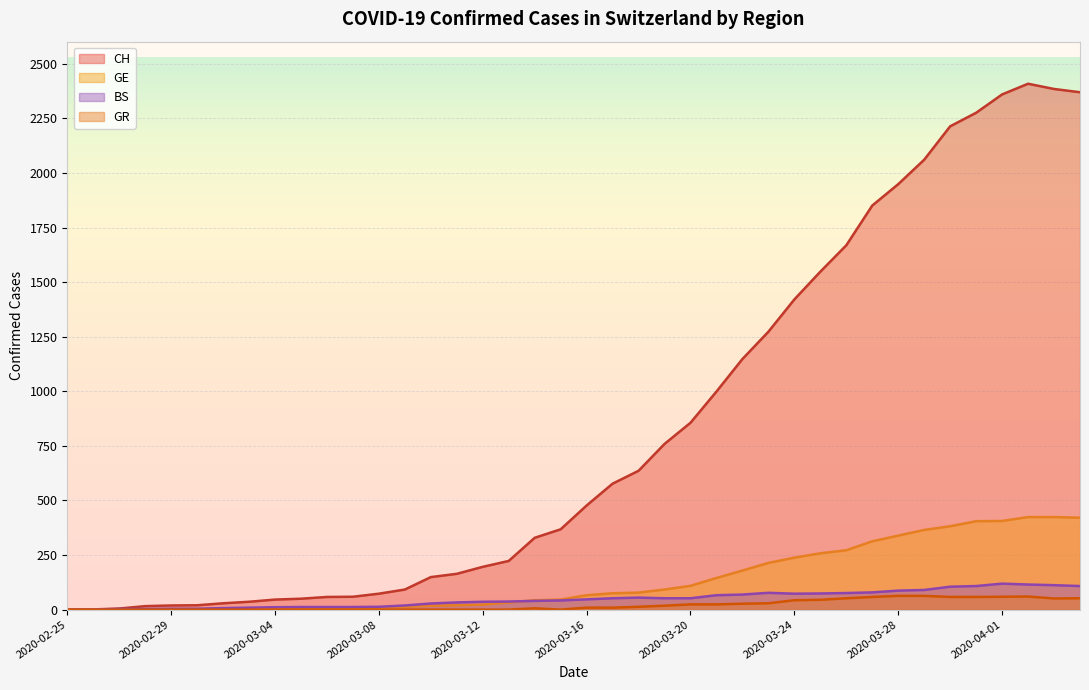

Which series has the widest spread of values?

CH